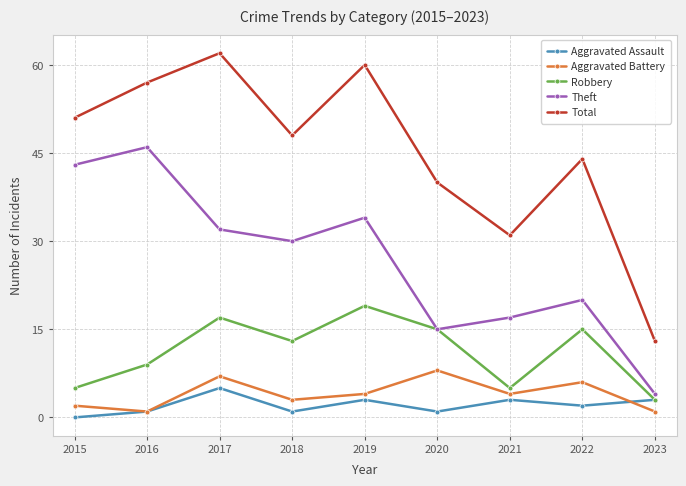

Does the chart display data point markers on the line(s)?

Yes